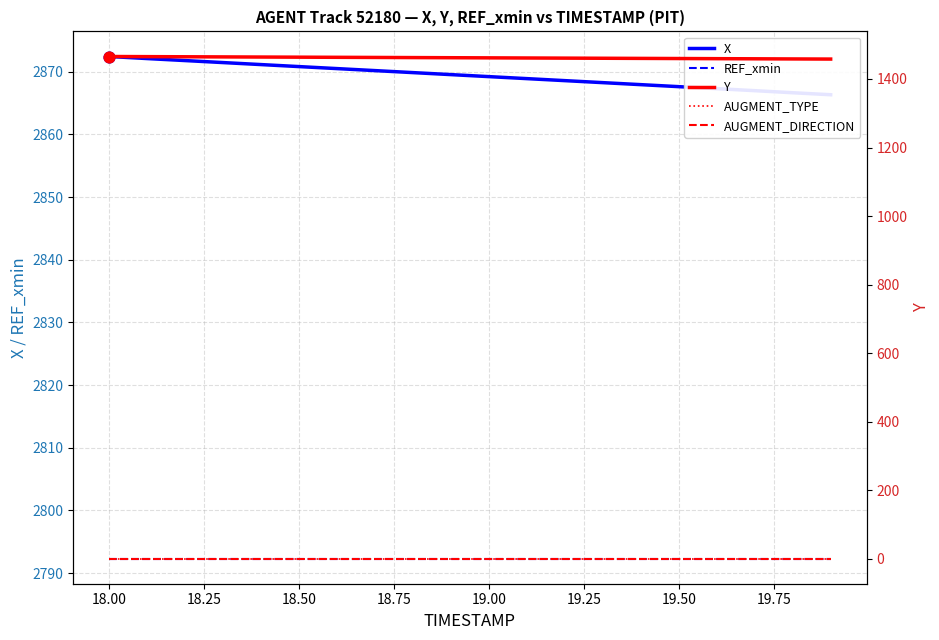

Which series has the largest total across all categories?

X